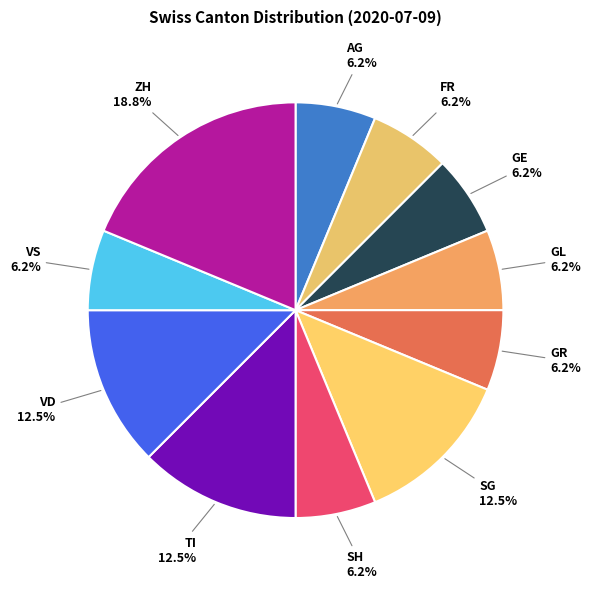

Is there a majority slice in this chart?

No